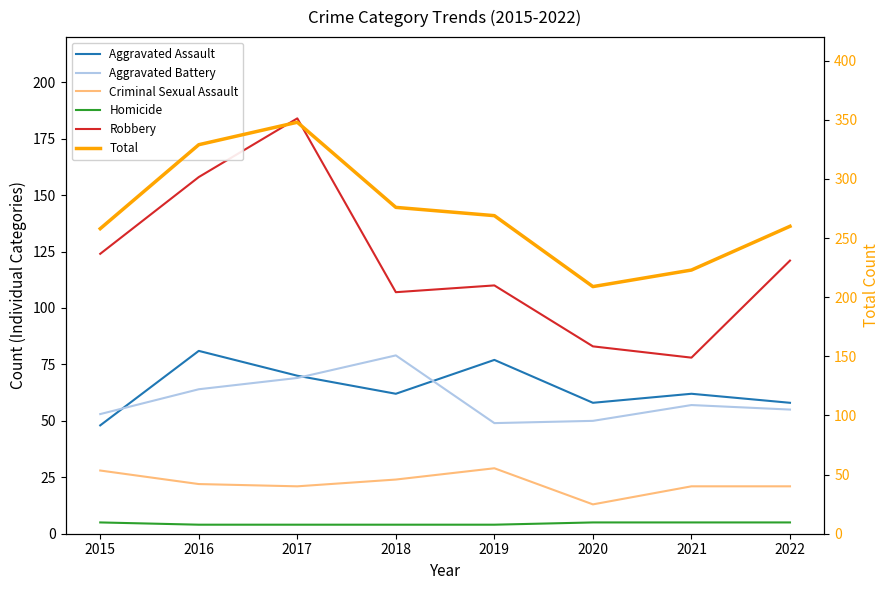

What is the difference between the second highest and minimum values in the Homicide series?

1